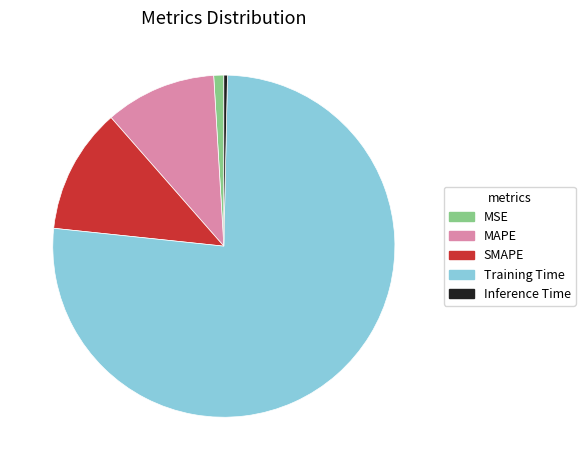

What is the smallest slice in the pie chart?

Inference Time